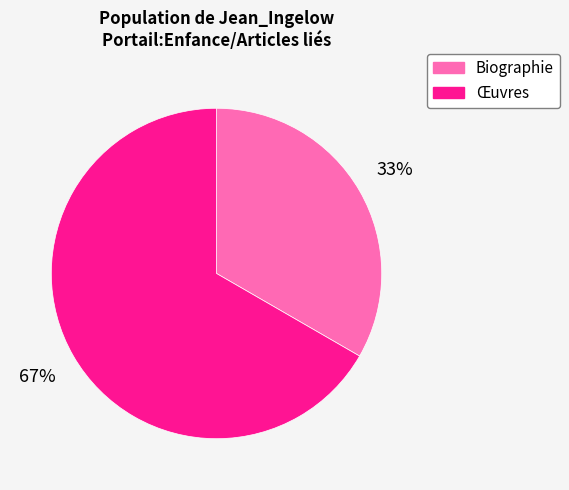

Is it true that Œuvres is 59% of the pie?

False